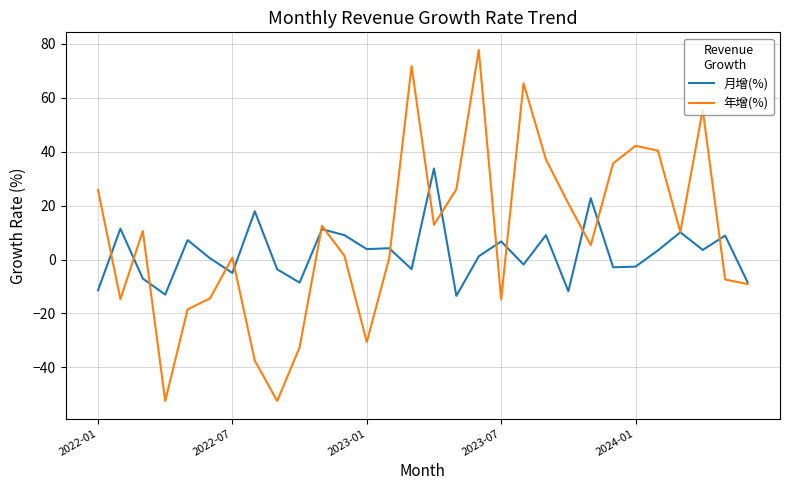

List the series in order of their peak value, lowest first.

月增(%), 年增(%)